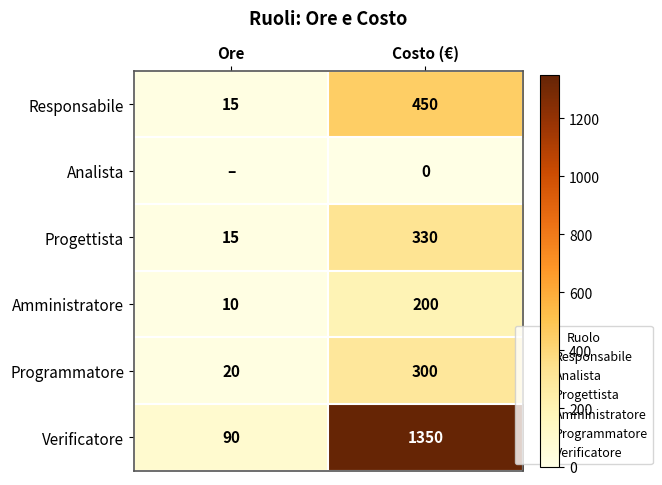

What is the difference between the highest and lowest values at Costo (€)?

1350